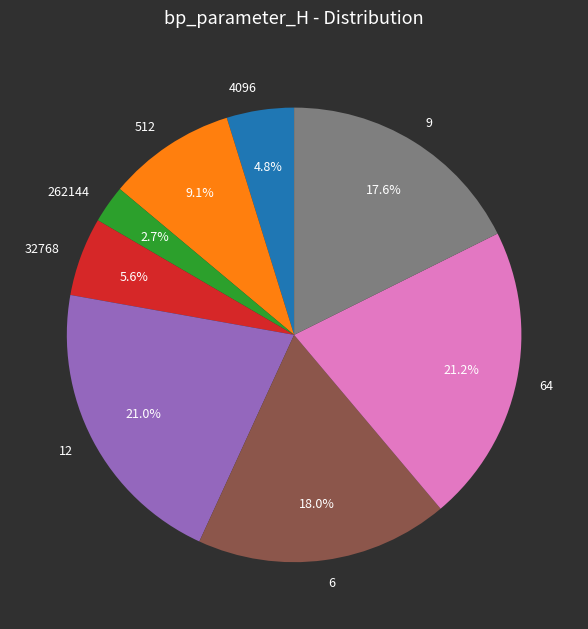

What is the smallest slice in the pie chart?

262144